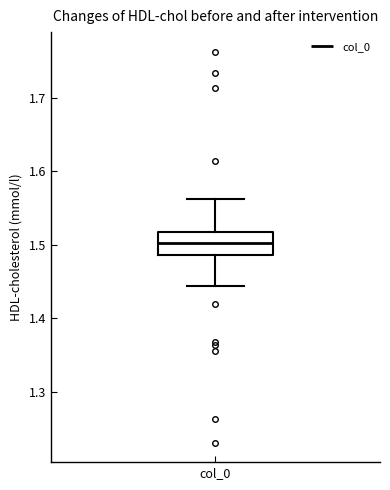

Read this box plot against the y-axis: the position of the median line, the range covered by the box, and the ends of both whiskers. The values are not printed on the chart, so give them approximately, as read against the axis.

median 1.50, box 1.49 to 1.52, whiskers 1.44 to 1.56